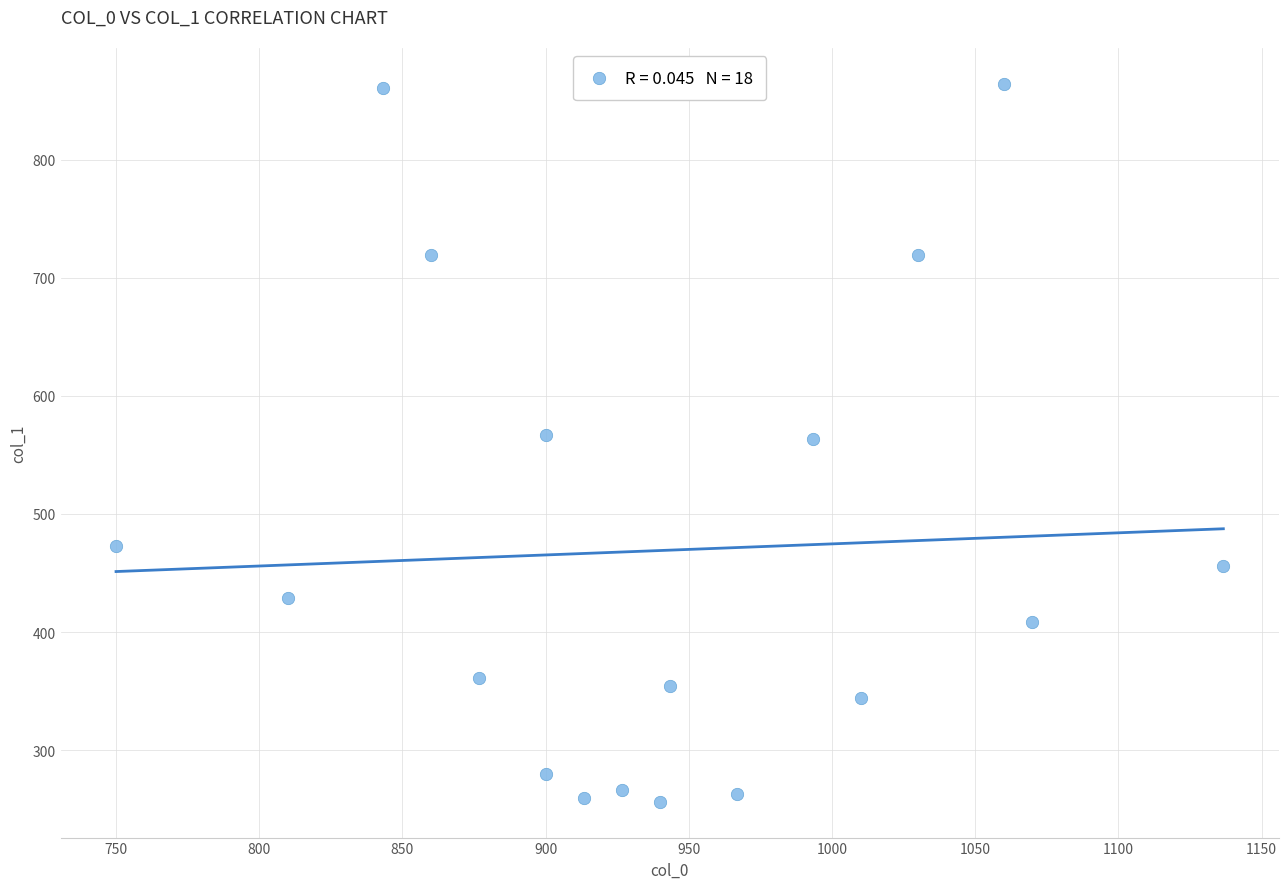

What is the range of X values (max minus min)?

386.7